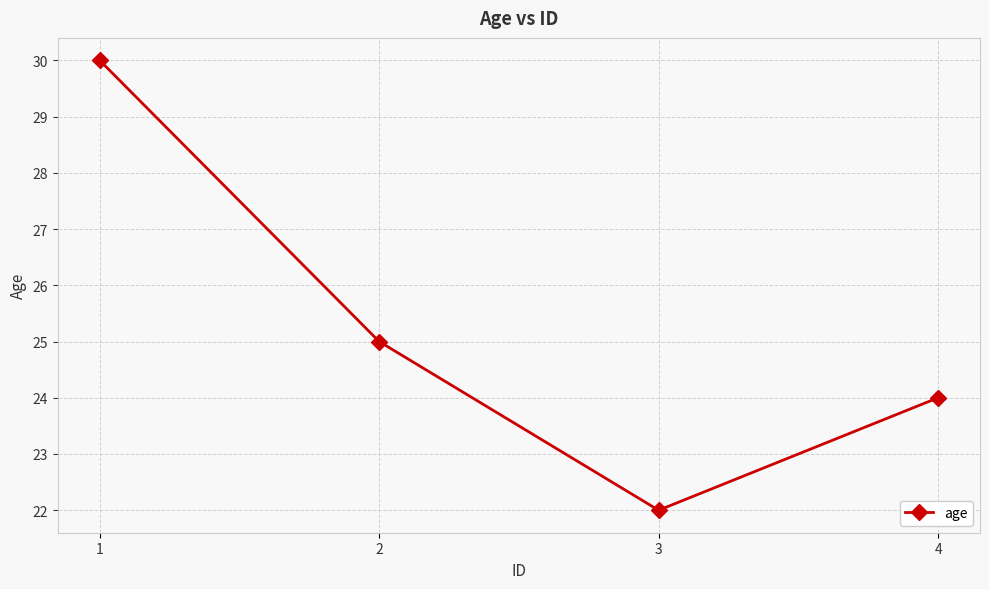

What is the difference between the maximum and second lowest values?

6